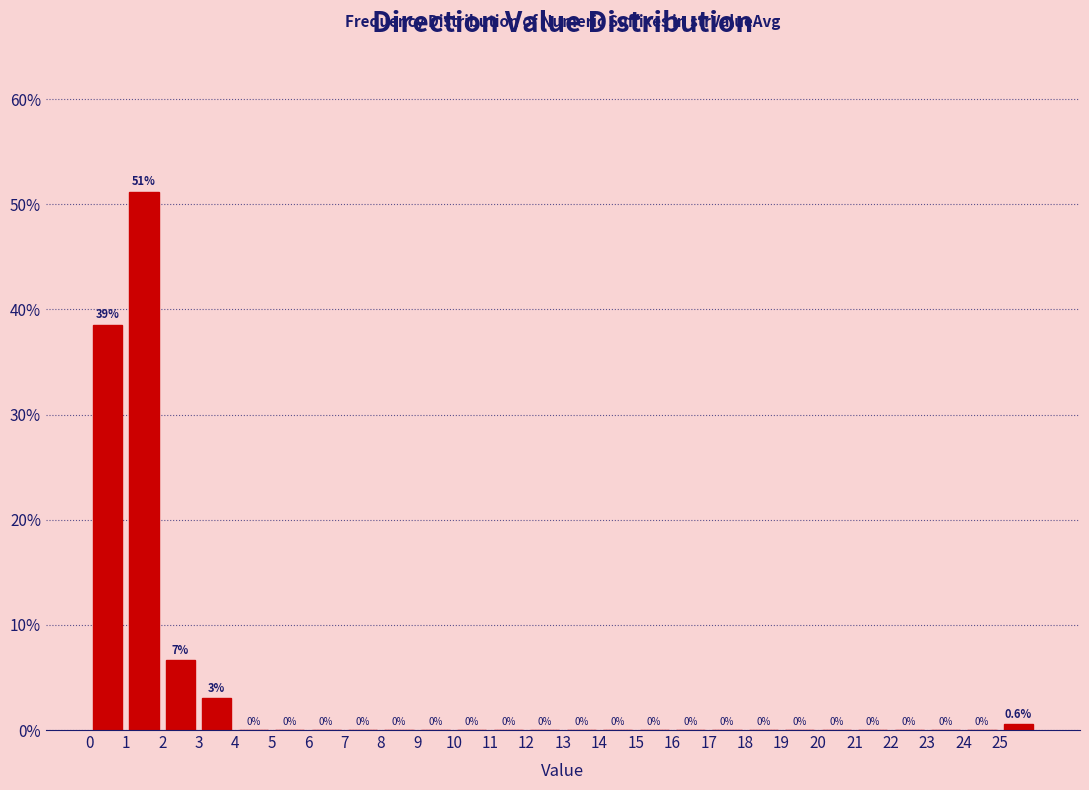

Which range on the x-axis has the tallest bar?

1 to 2